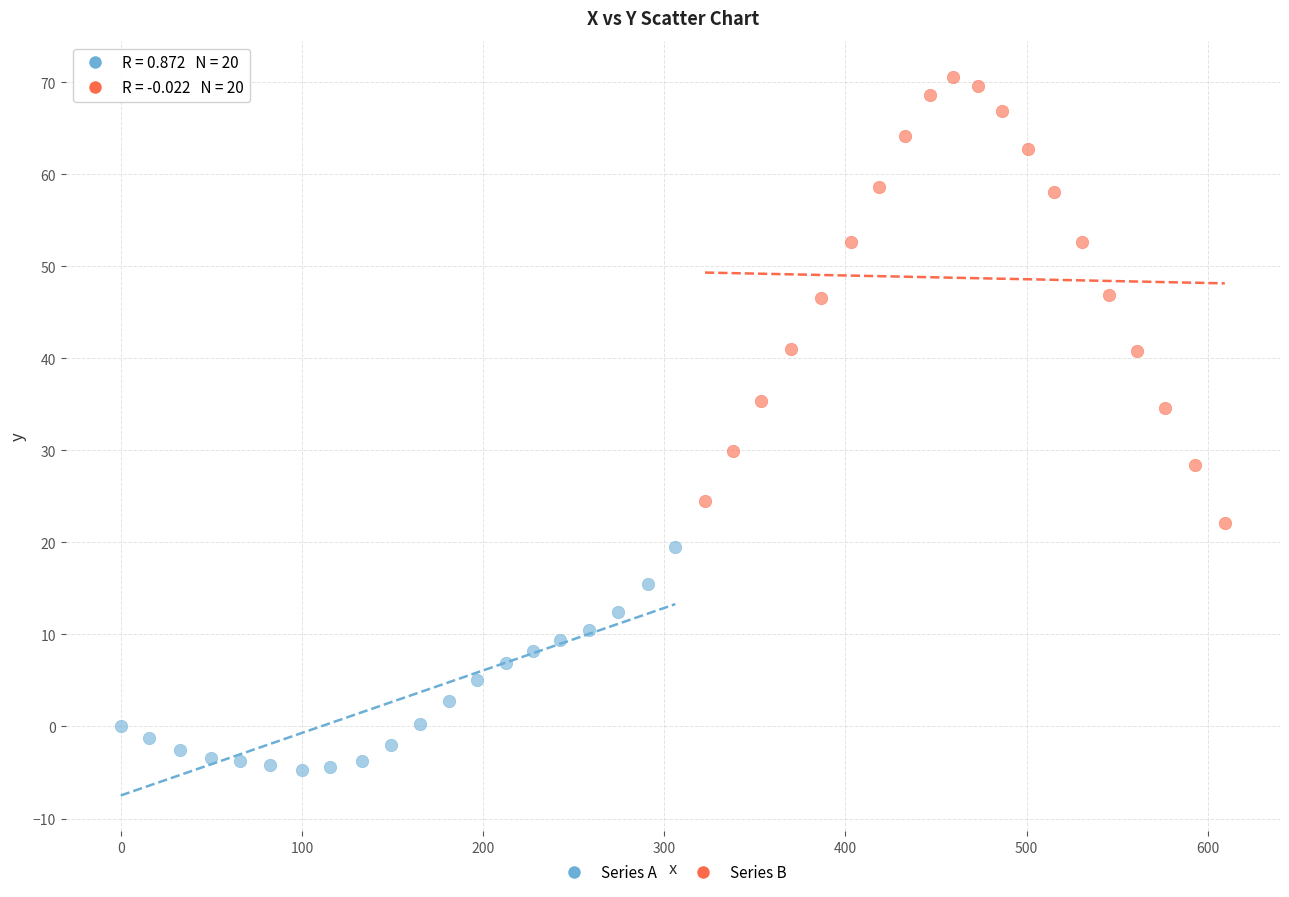

Which series has the widest spread of Y values?

Series B